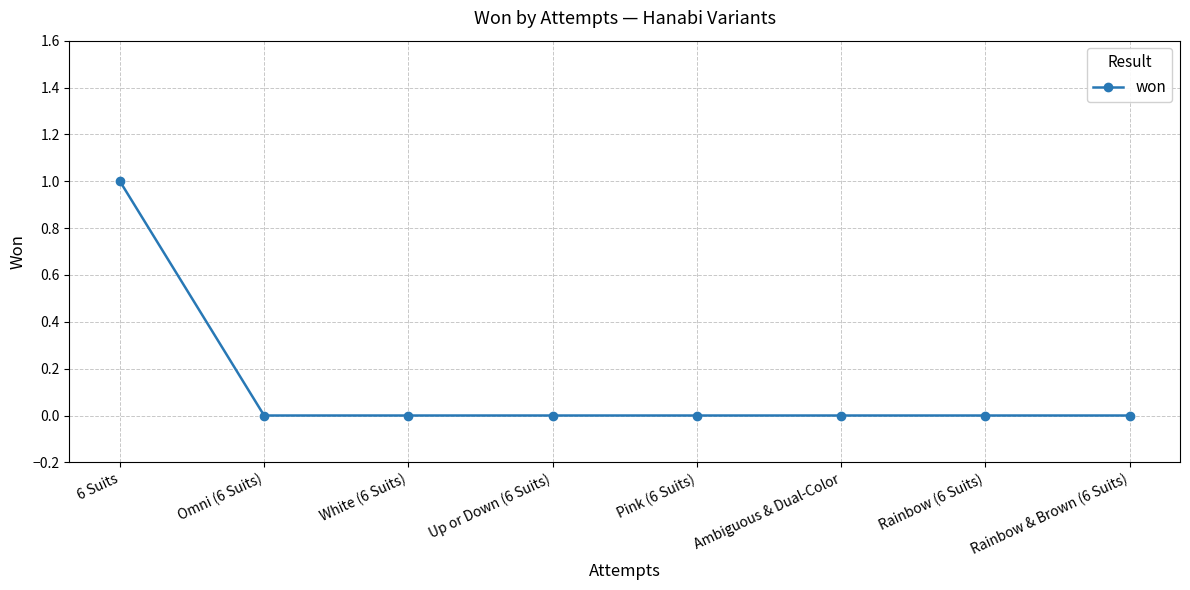

Which has a higher value, White (6 Suits) or 6 Suits?

6 Suits